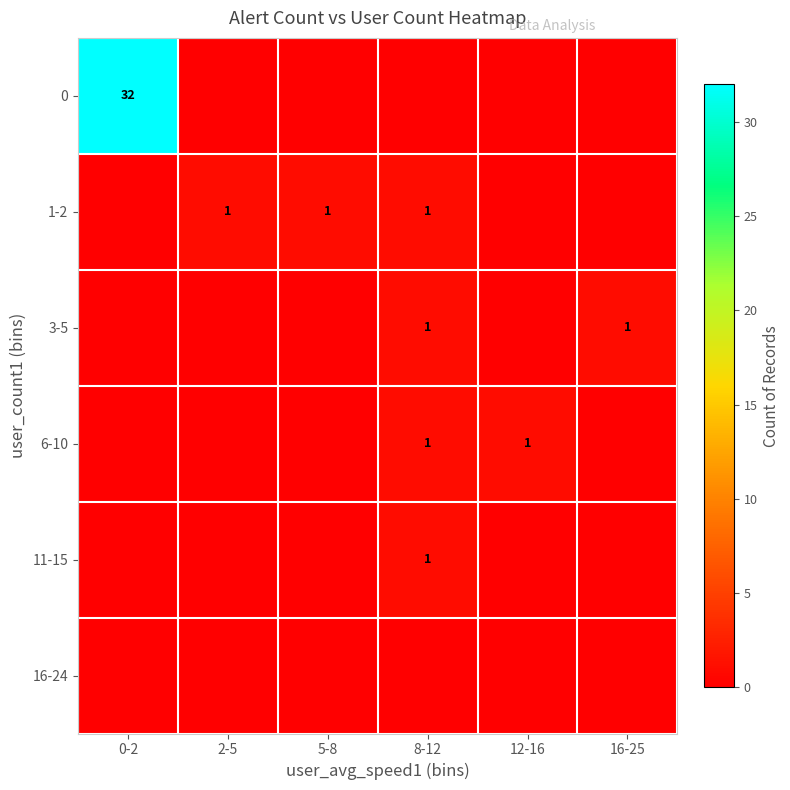

The value of 6-10 at 12-16 is 0. True or false?

False